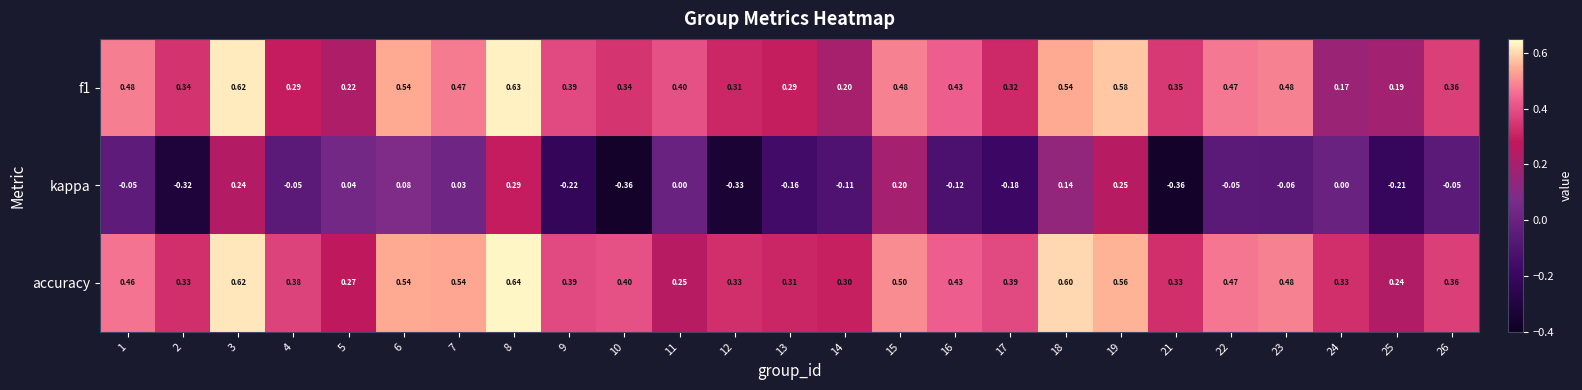

Which series has the largest total across all categories?

accuracy